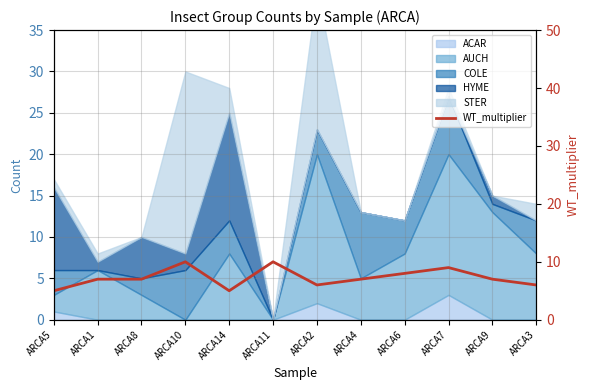

What is the difference between the maximum and minimum values?

5